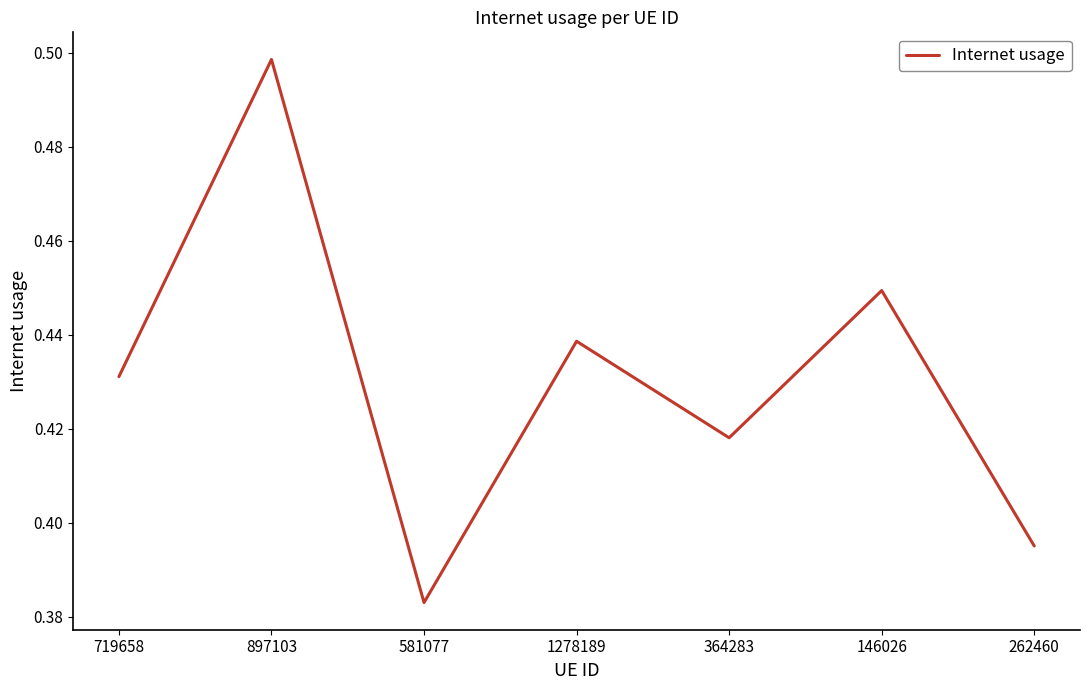

Is it true that the value at 581077 is 0.2?

False